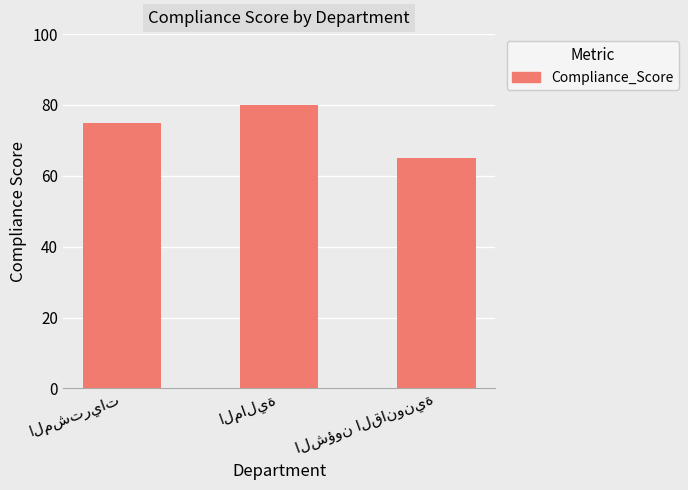

What is the maximum value shown in the chart?

80